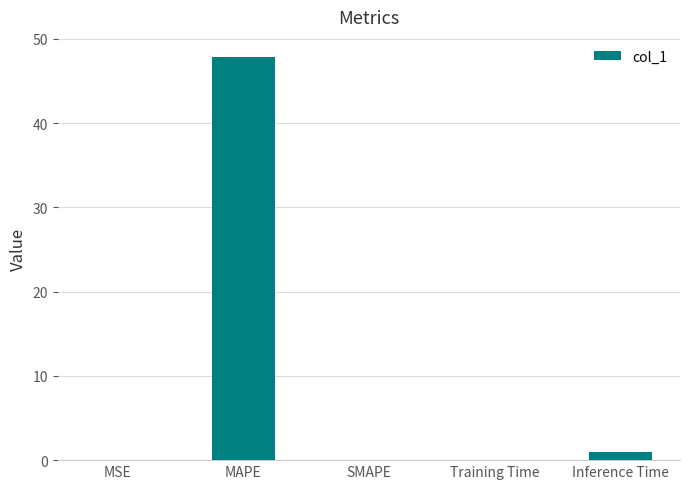

What is the change in value from MAPE to SMAPE?

-47.8